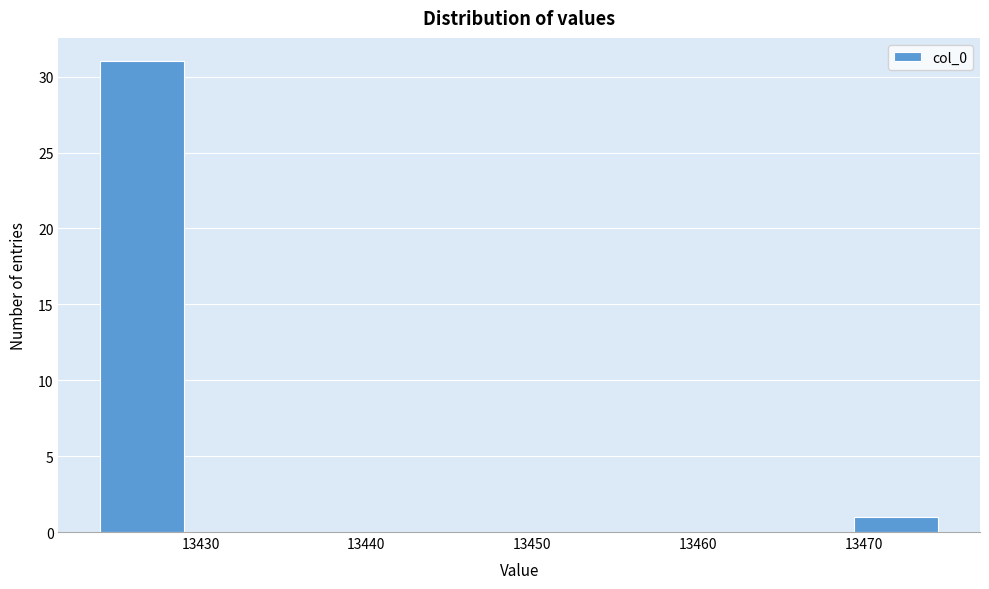

How tall is the bar that spans 13469 to 13475 on the x-axis? Neither the bar edges nor the heights are printed on the chart, so give them approximately, as read against the axes.

1